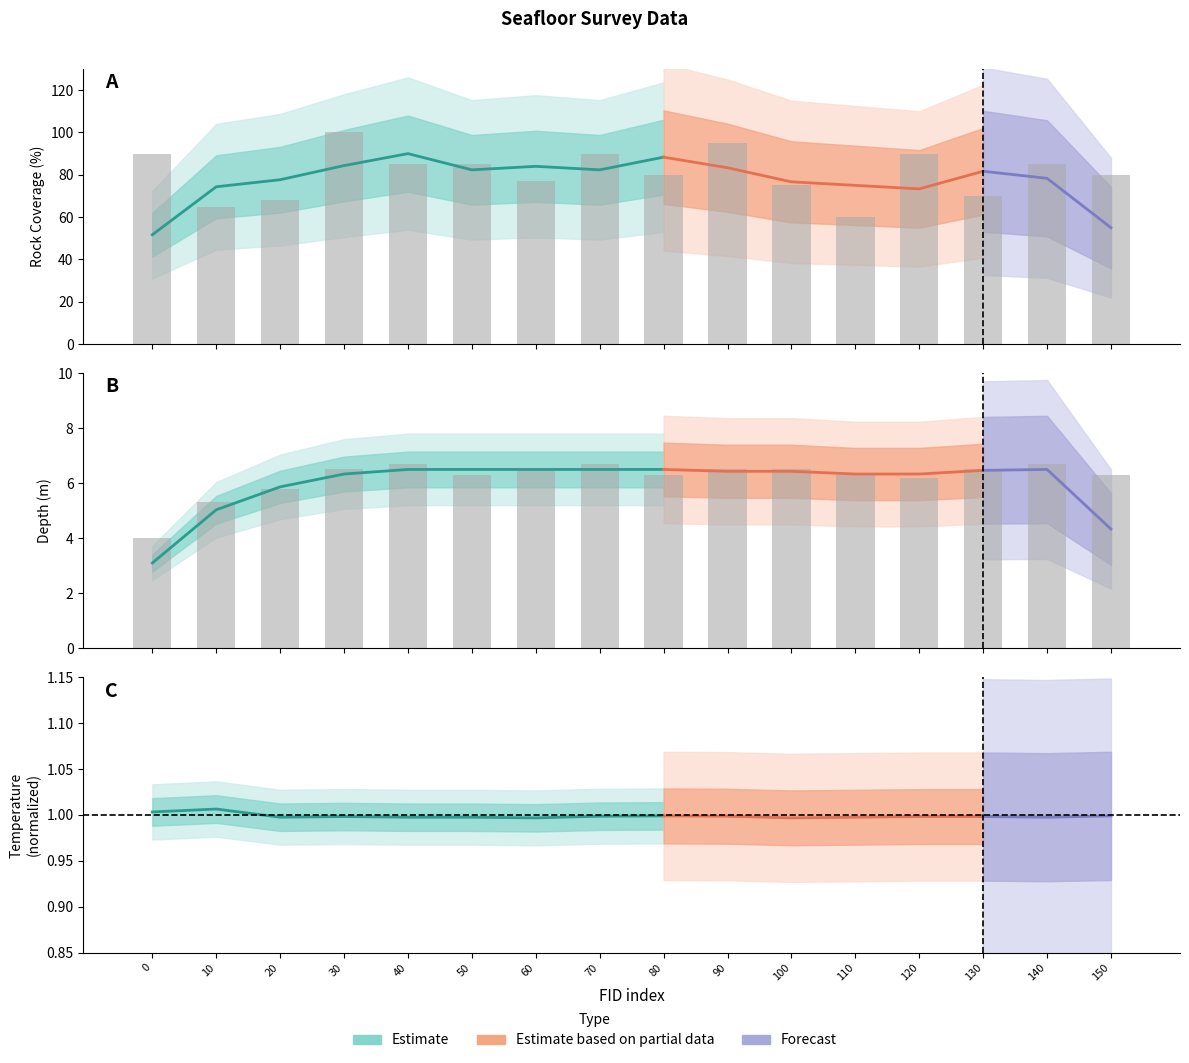

What is the sum of the Rock (Koso+rock+others) values at 20 and 0?

158.0